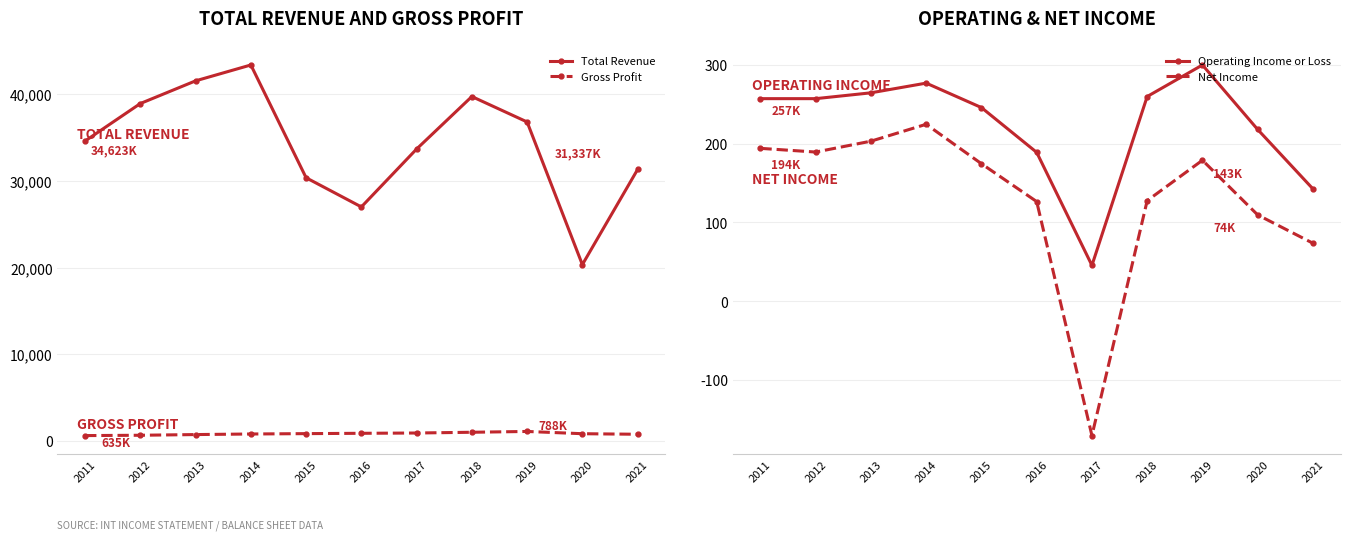

Reading left to right, what are all the values shown in this chart?

Total Revenue: 2011=34622.9	2012=38945.3	2013=41561.9	2014=43391.8	2015=30381.4	2016=27015.8	2017=33695.5	2018=39750.3	2019=36819.0	2020=20358.3	2021=31337.0
Gross Profit: 2011=635.0	2012=673.4	2013=752.8	2014=819.1	2015=861.0	2016=899.0	2017=932.2	2018=1018.5	2019=1112.0	2020=851.8	2021=788.2
Operating Income or Loss: 2011=257.0	2012=257.0	2013=264.4	2014=276.7	2015=245.7	2016=188.9	2017=45.6	2018=259.7	2019=299.7	2020=217.9	2021=142.6
Net Income: 2011=194.0	2012=189.3	2013=203.1	2014=224.5	2015=174.5	2016=126.5	2017=-170.2	2018=127.7	2019=178.9	2020=109.6	2021=73.7